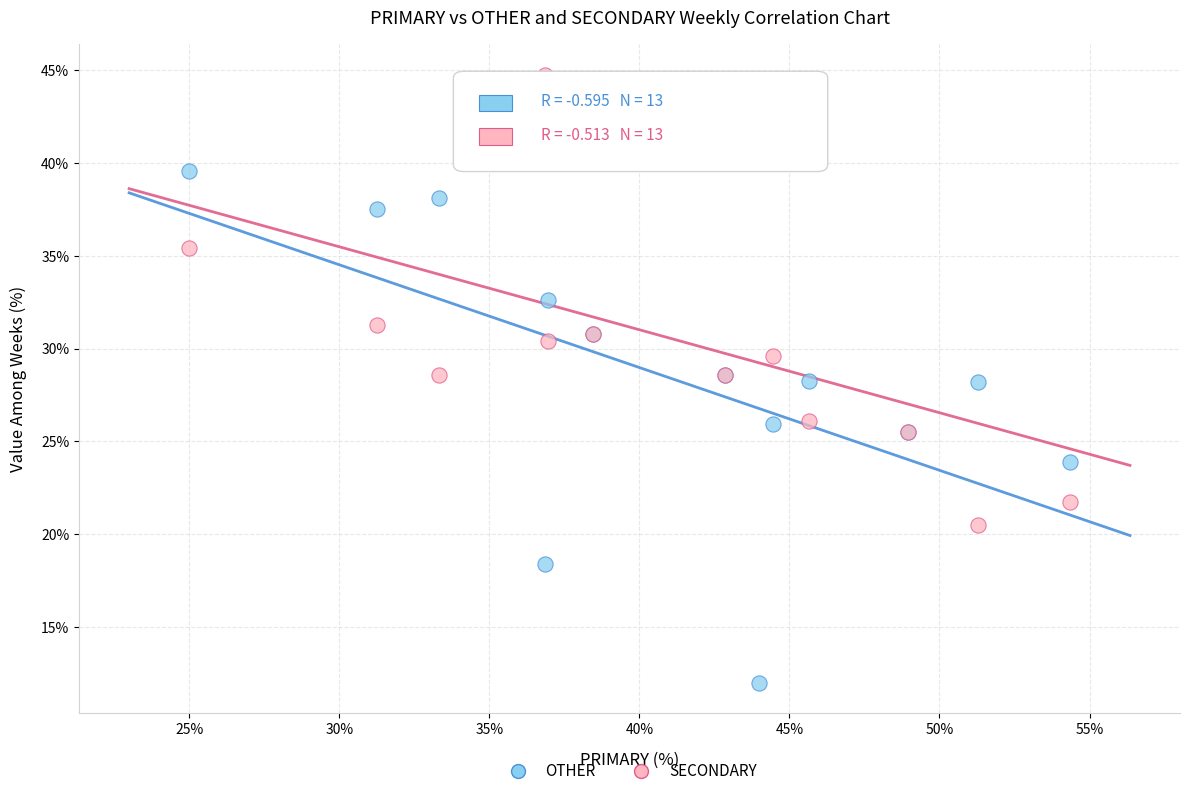

Which series has the largest Y range (max minus min)?

OTHER